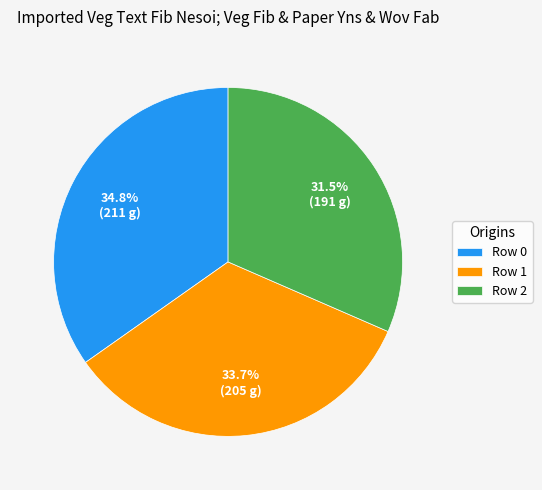

Rank the categories by value from highest to lowest.

Row 0, Row 1, Row 2